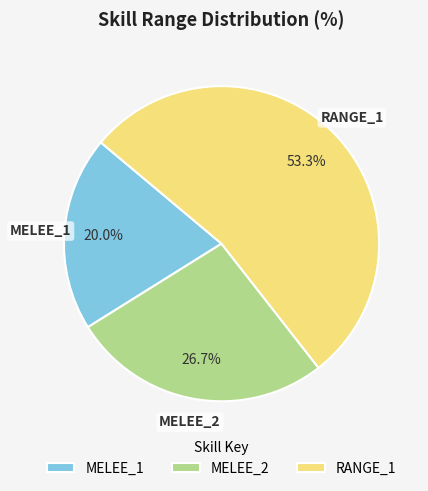

Which category has the biggest portion of the pie?

RANGE_1